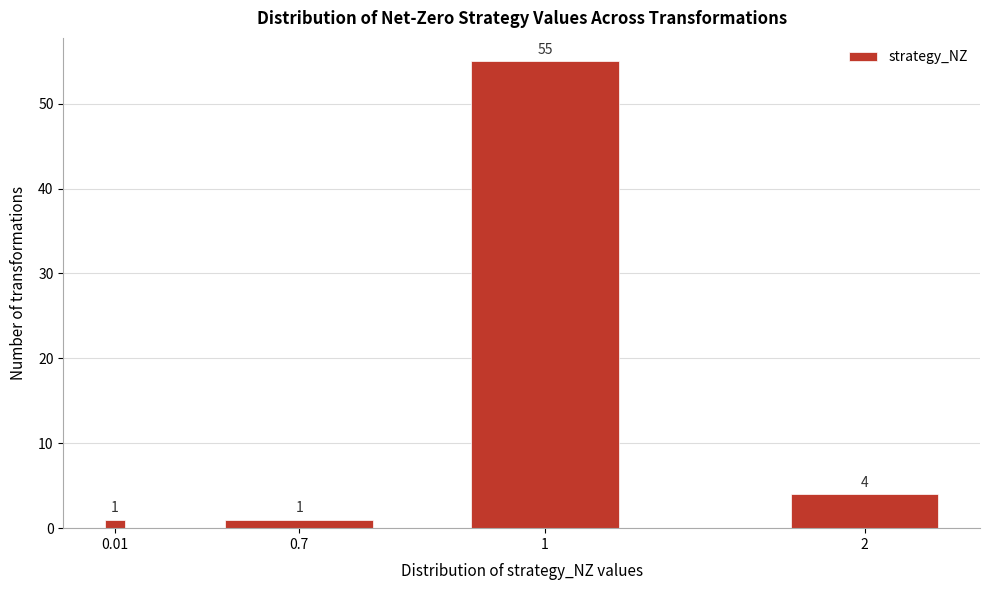

Reading left to right, transcribe all the data shown in this chart.

0.01=1	0.7=1	1=55	2=4